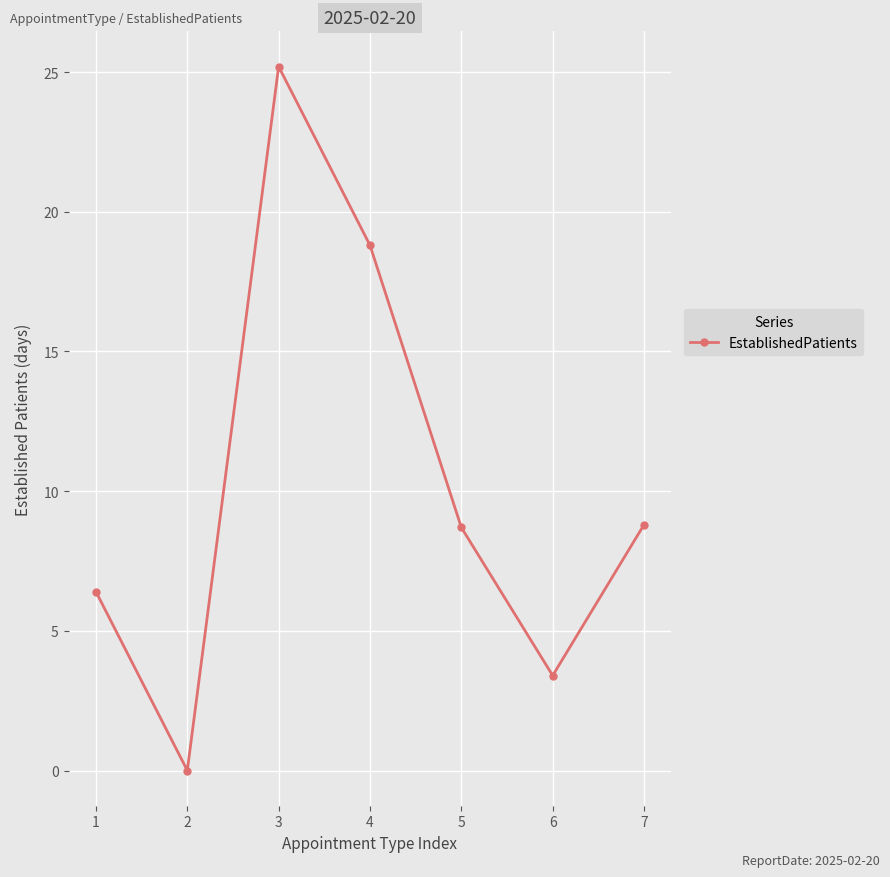

Count the number of data series in this chart.

1